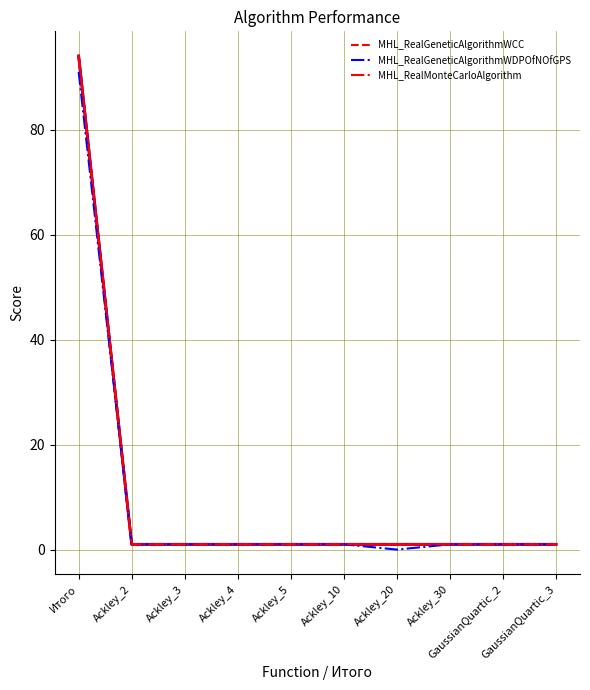

Which series changed the most between Ackley_10 and GaussianQuartic_3?

MHL_RealGeneticAlgorithmWCC